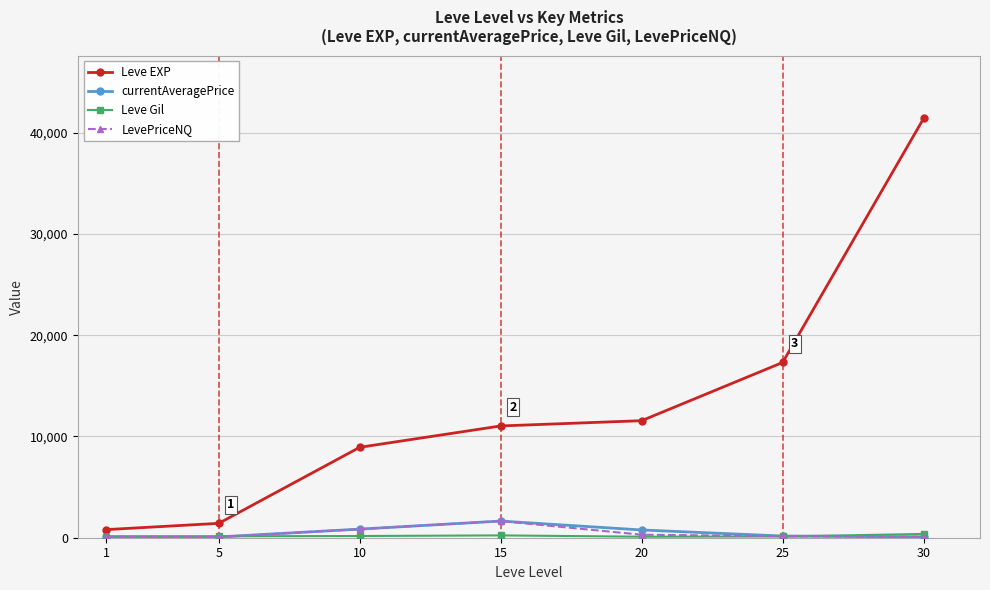

Does the chart display data point markers on the line(s)?

Yes